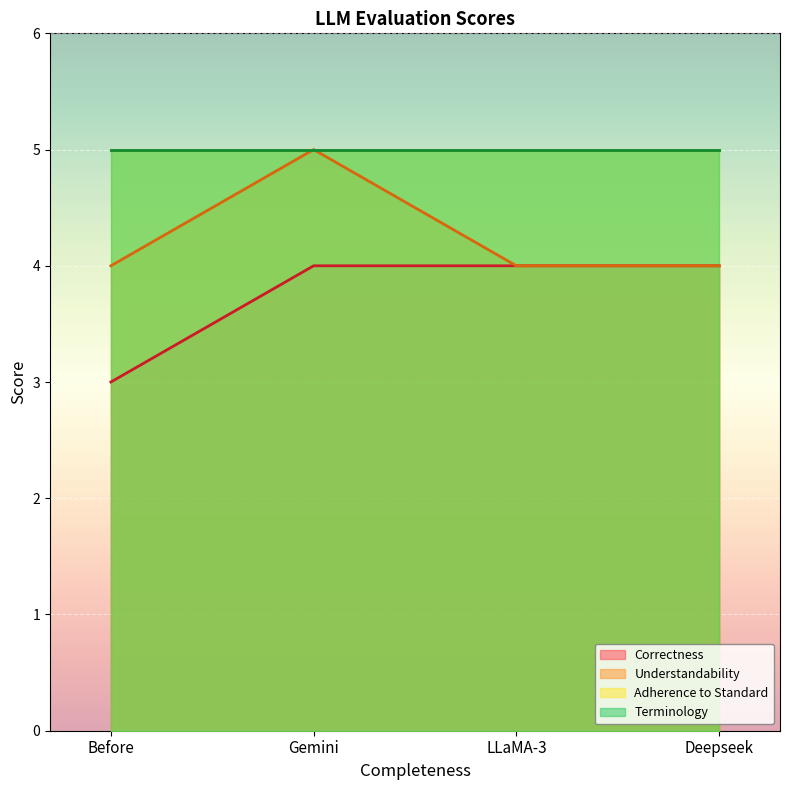

Which category has the highest value across all series?

Gemini